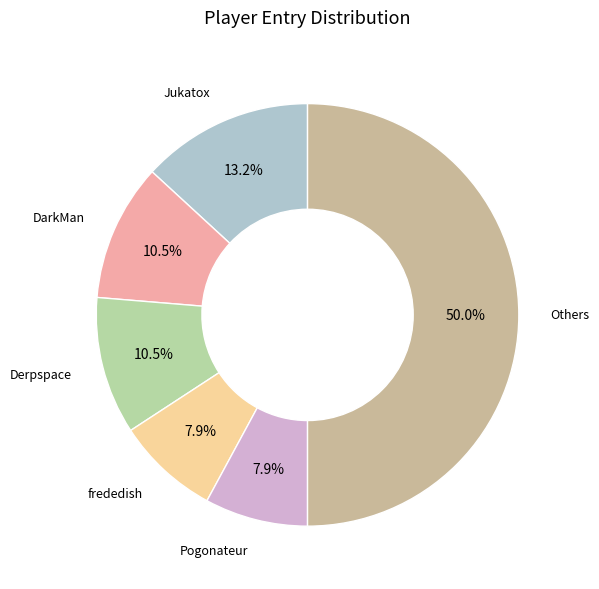

To the nearest percent, what is the average slice percentage?

17%